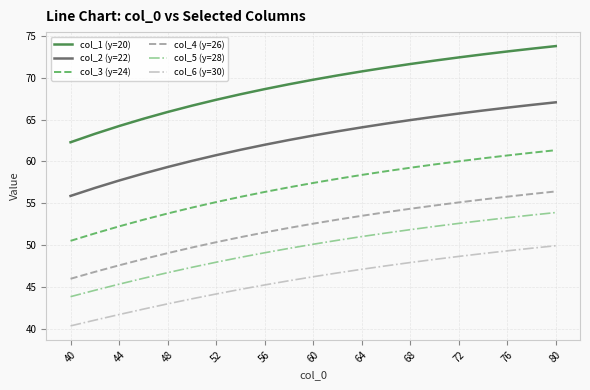

Which series has the widest spread of values?

col_1 (y=20)